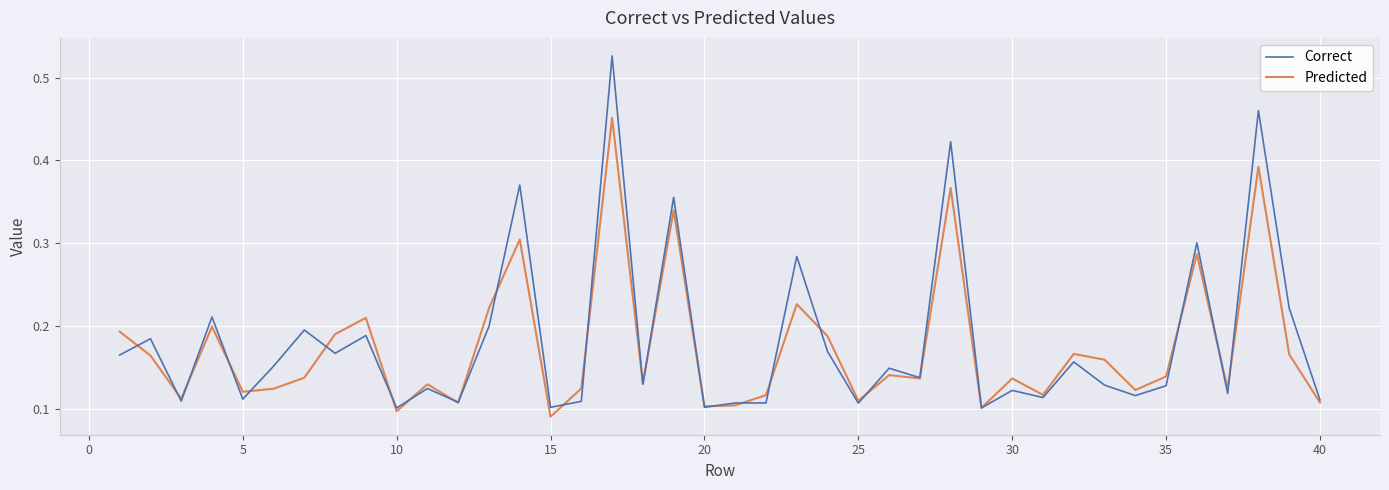

List the series in order of their peak value, lowest first.

Predicted, Correct